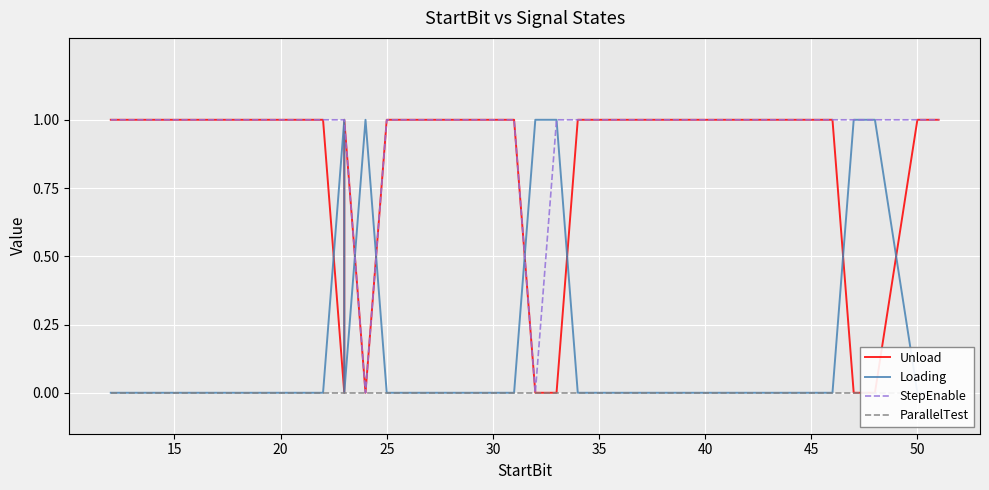

What is the greatest value displayed?

1